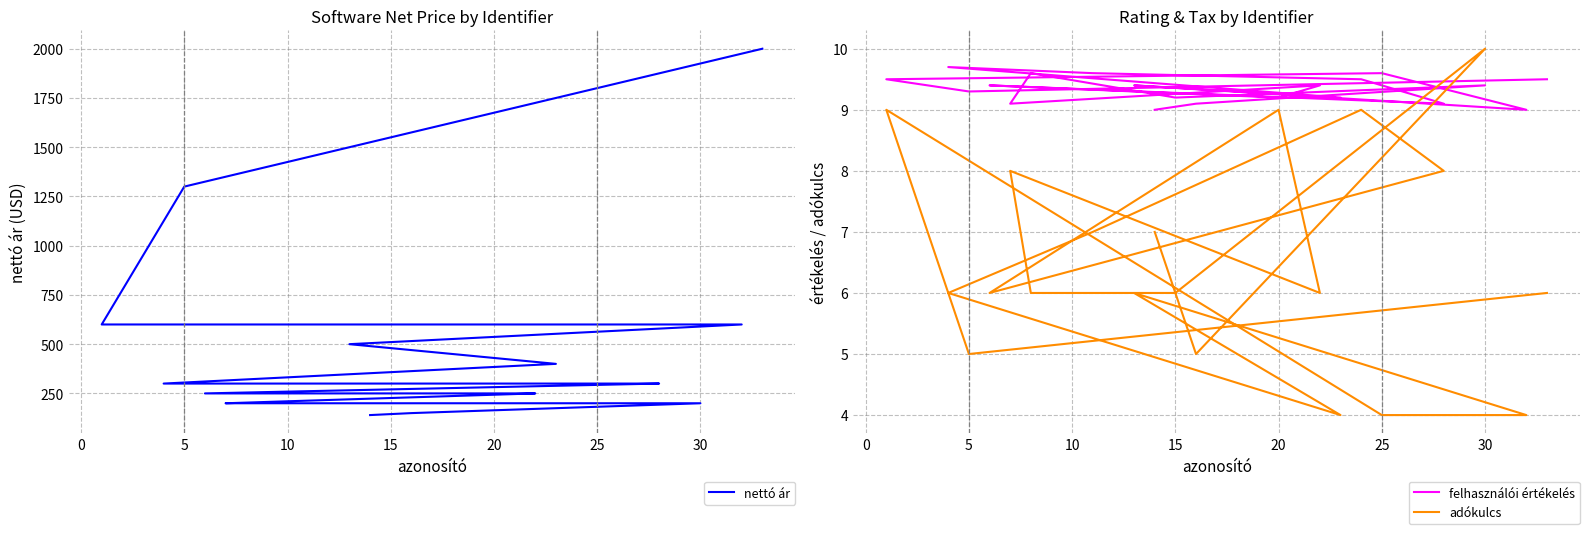

In adókulcs, how many points are lower than both neighbors (excluding endpoints)?

5